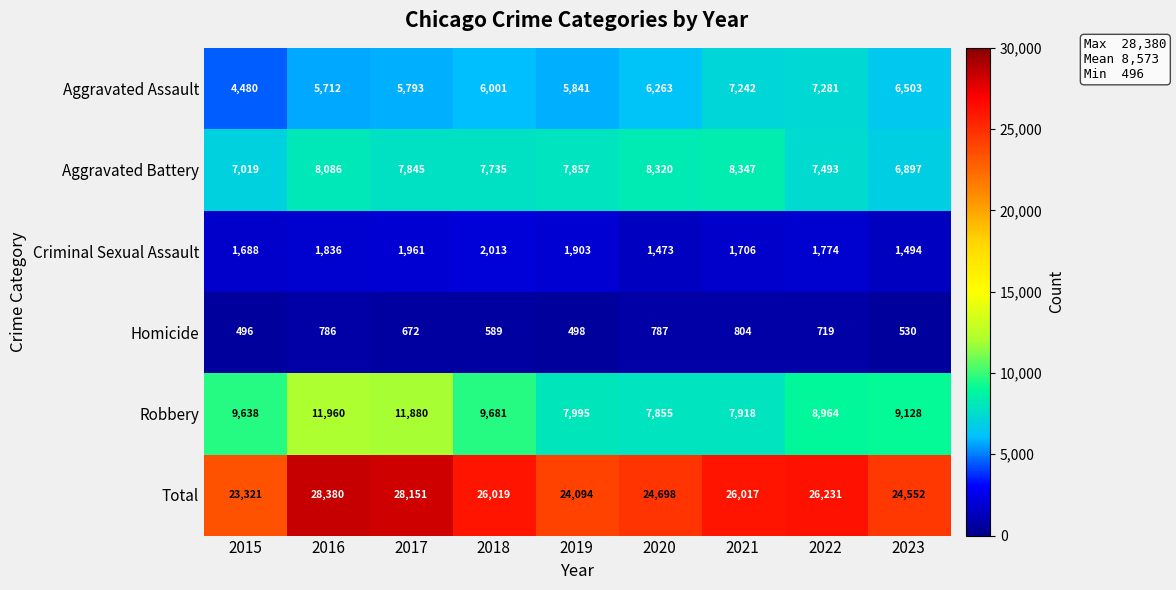

At how many categories does at least one series exceed 2766?

9